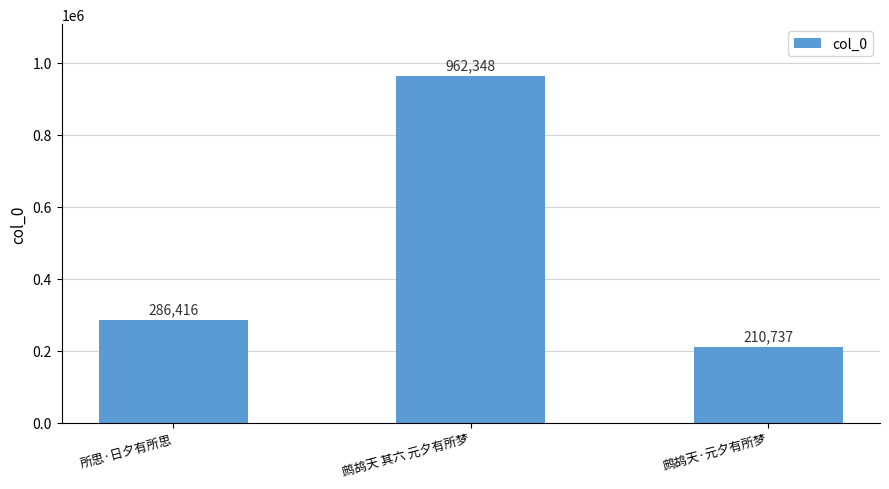

Reading left to right, list all the values displayed in this chart.

所思·日夕有所思=286416	鹧鸪天 其六 元夕有所梦=962348	鹧鸪天·元夕有所梦=210737